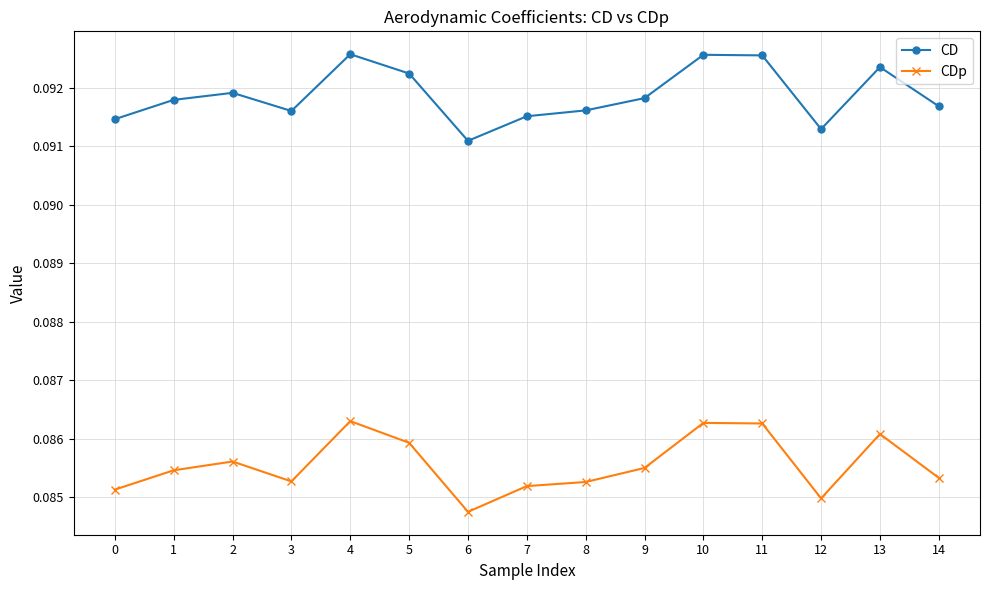

Which category has the lowest value in the CDp series?

6